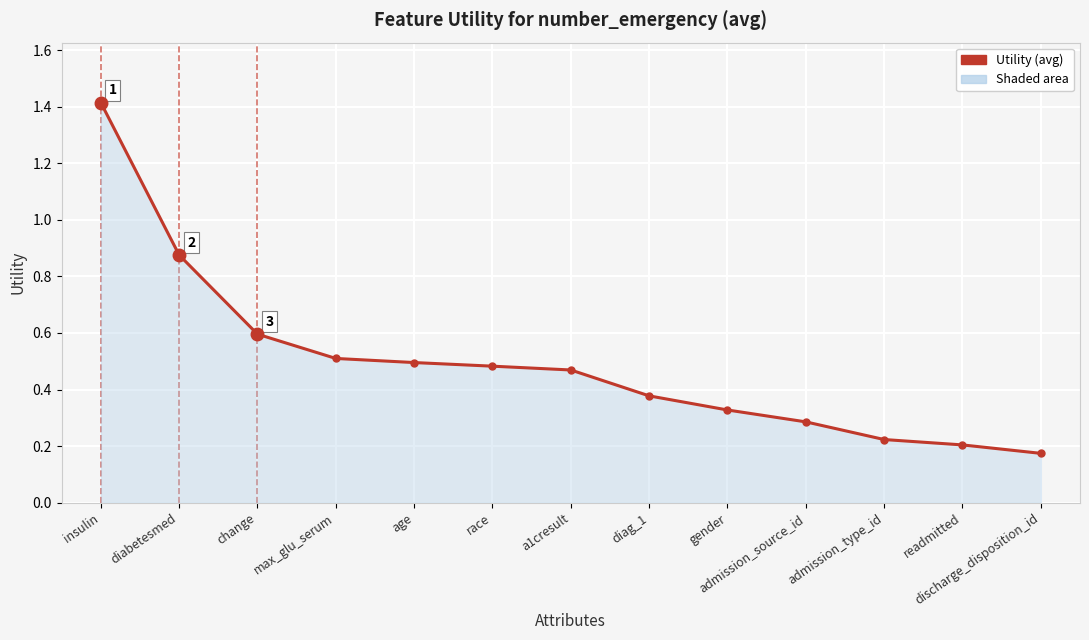

The chart shows a value of 0.3 at gender. True or false?

True